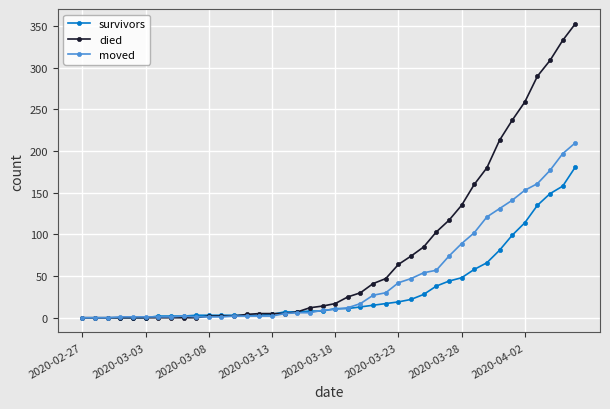

What is the difference between the maximum and second lowest values in the moved series?

210